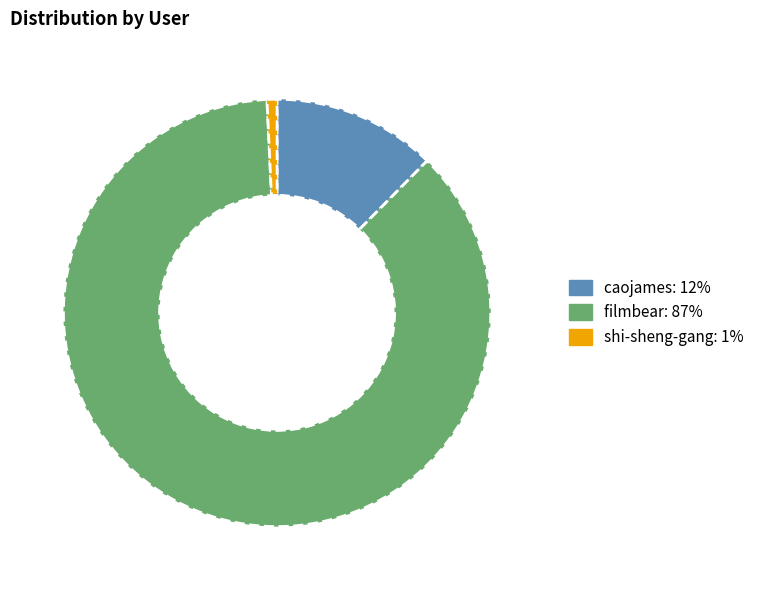

Which category accounts for the majority?

filmbear